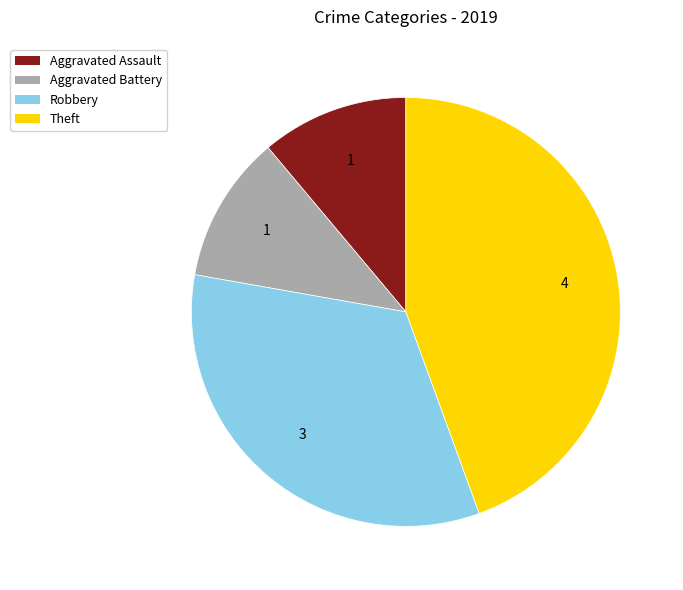

How many slices are in this pie chart?

4